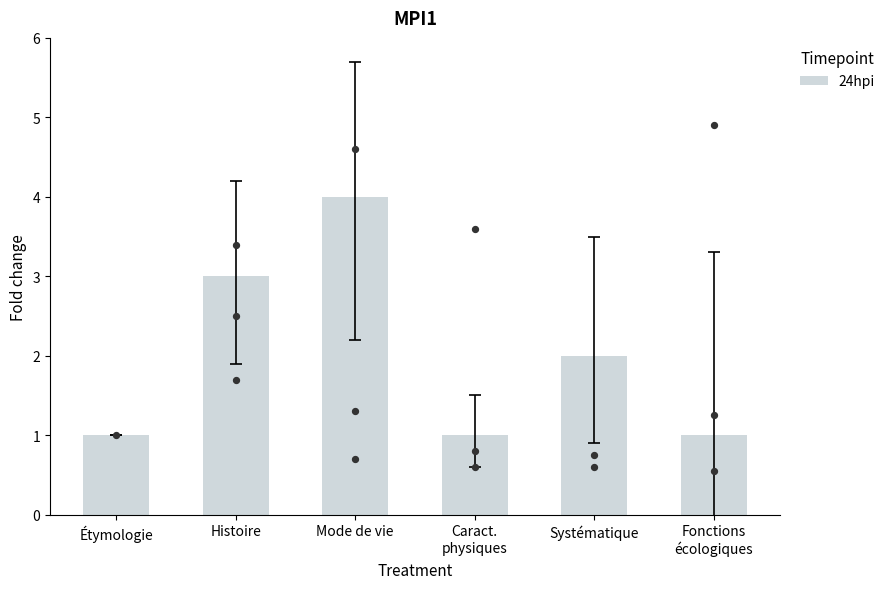

Between Étymologie and Histoire, which is larger?

Histoire